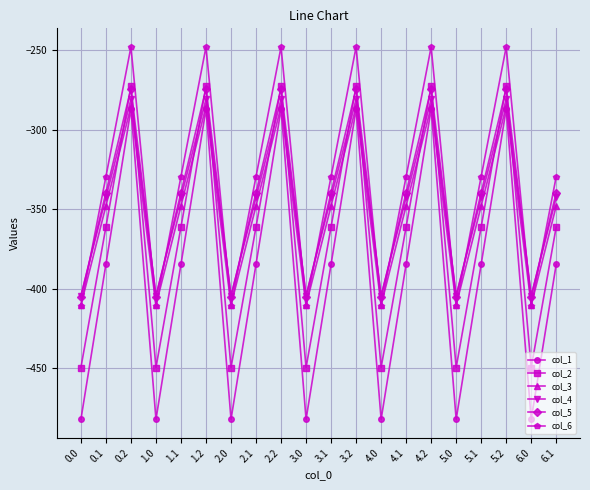

Is it true that col_3 equals -285.5 at 2.2?

True